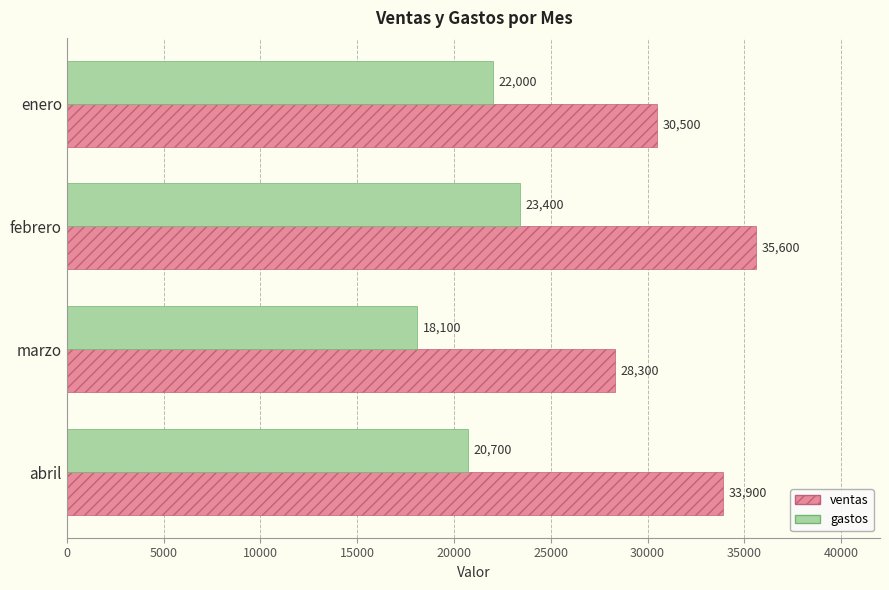

What is the difference between the second highest and minimum values in the ventas series?

5600